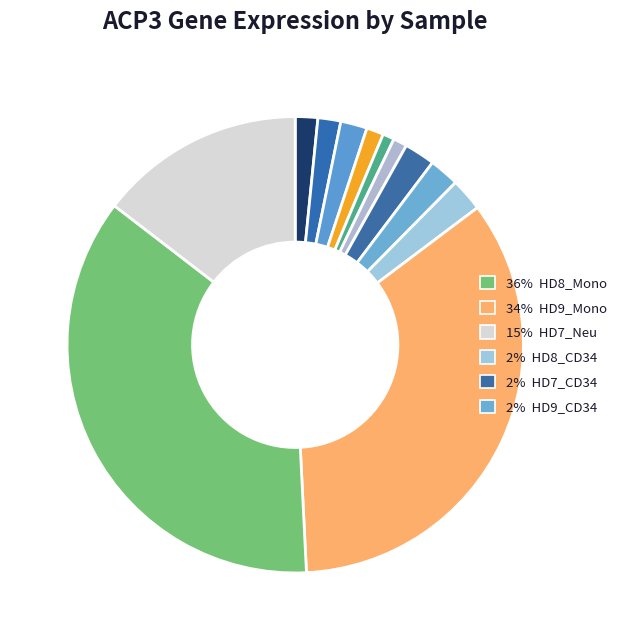

Count the number of slices in the pie.

12